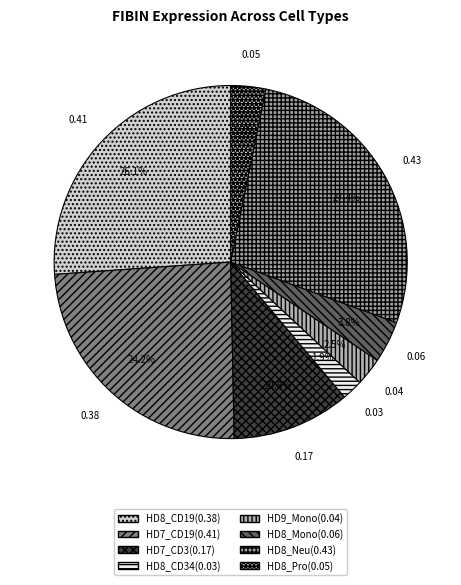

How many slices are in this pie chart?

8